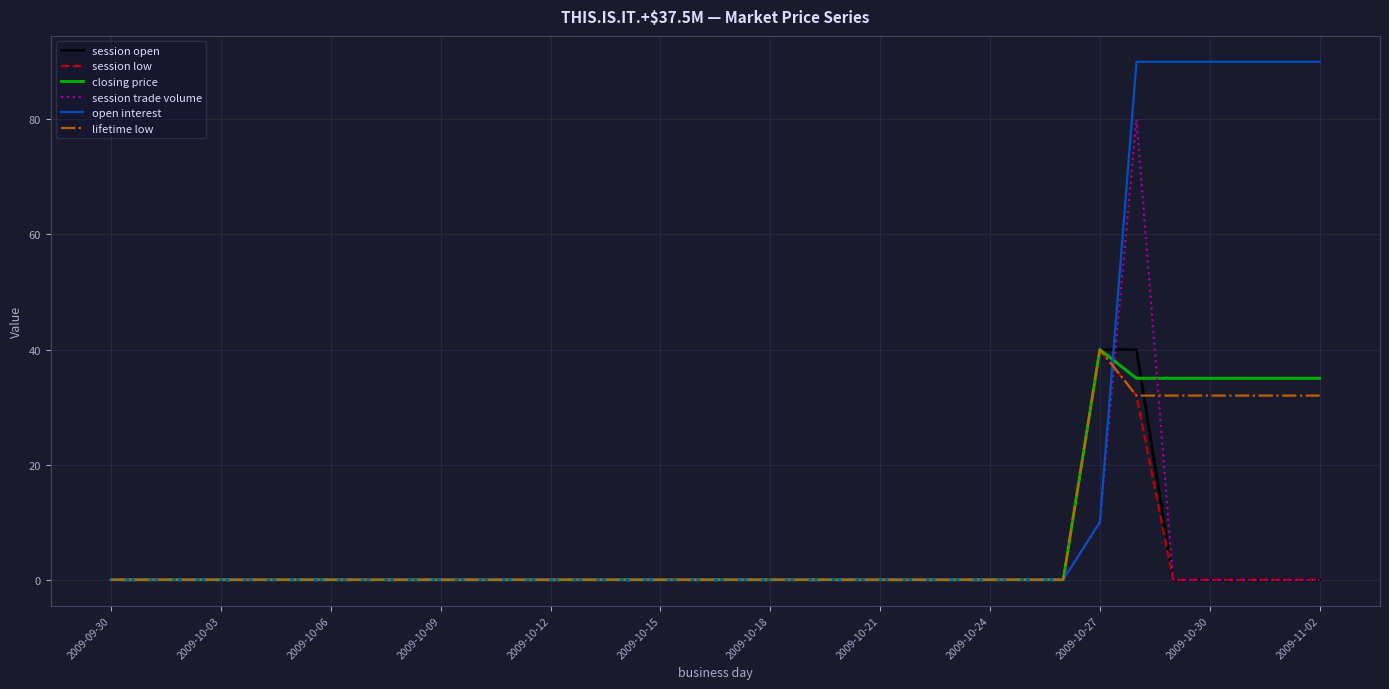

What is the maximum value for closing price?

40